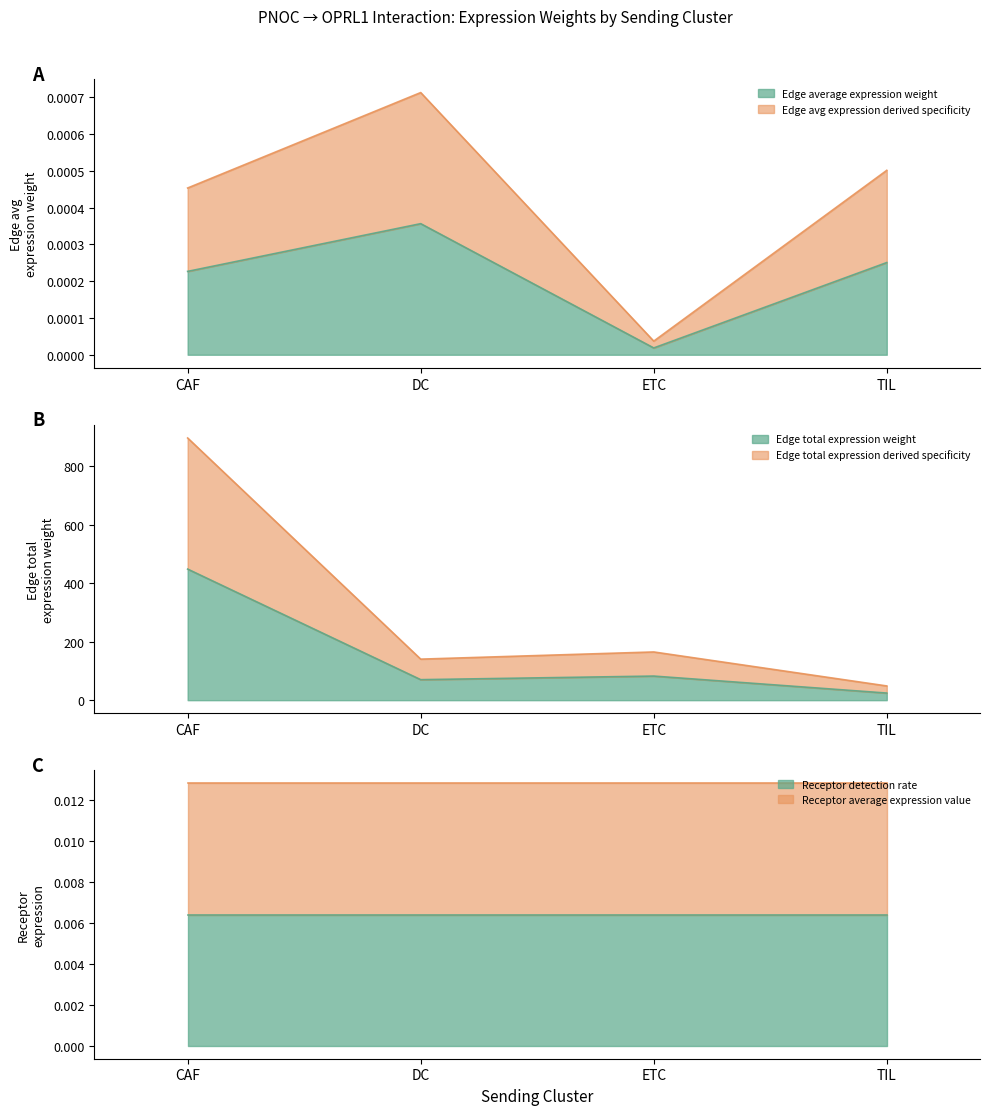

Rank the categories by Edge total expression weight value from highest to lowest.

CAF, ETC, DC, TIL